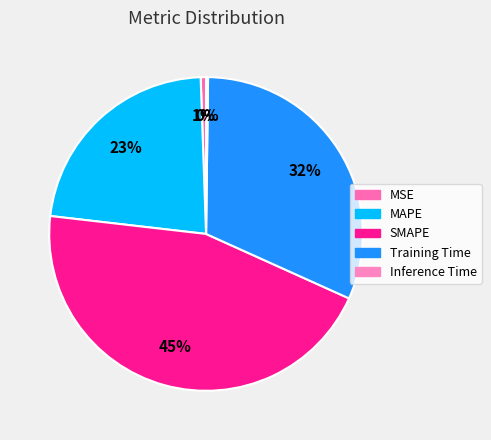

Does SMAPE account for over 50% of the chart?

No